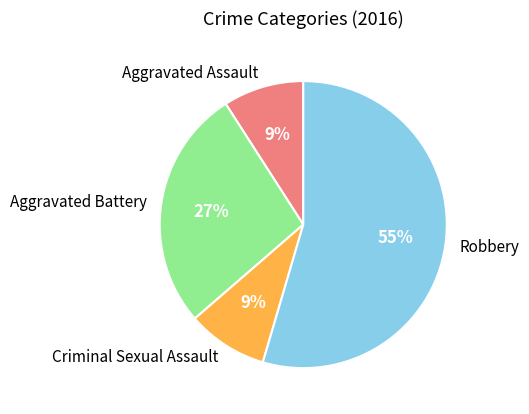

True or false: Robbery accounts for 55% of the total.

True